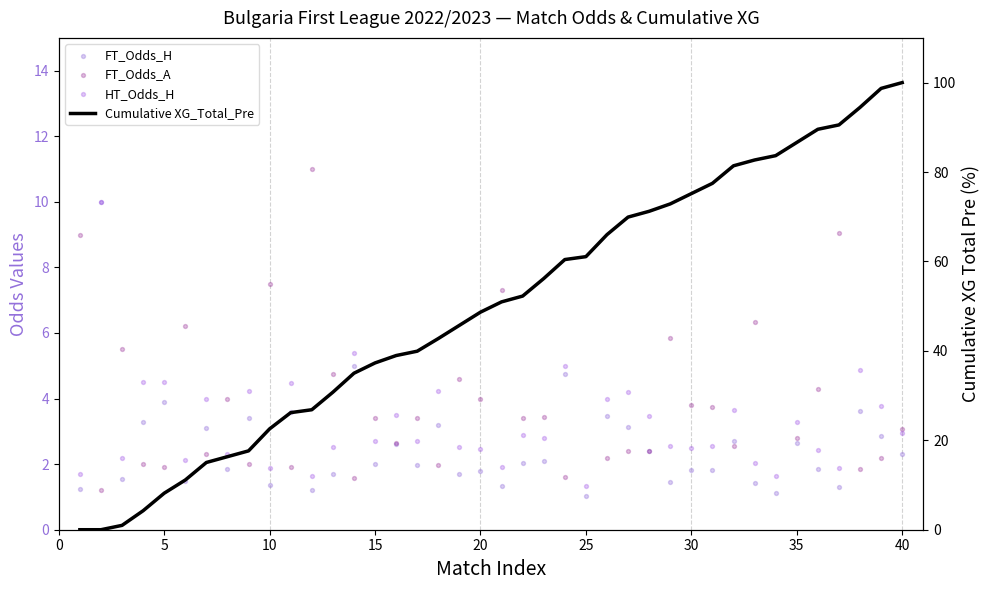

Which series reaches the maximum Y coordinate?

Cumulative XG_Total_Pre